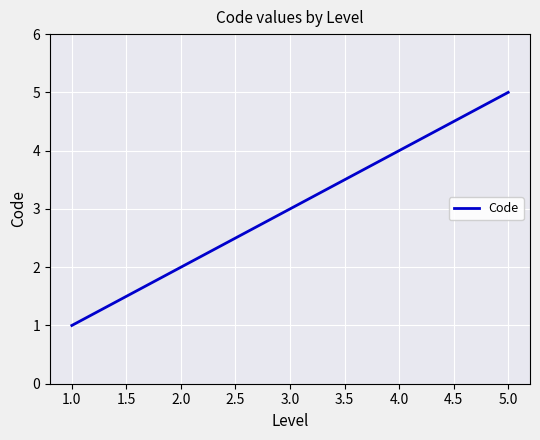

What is the sum of all values?

15